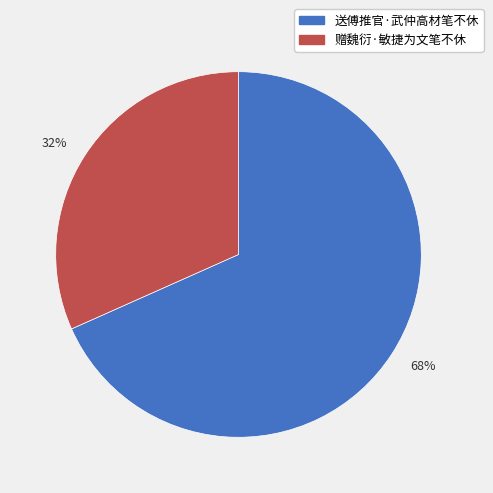

The 送傅推官·武仲高材笔不休 slice represents 68% of the pie. True or false?

True